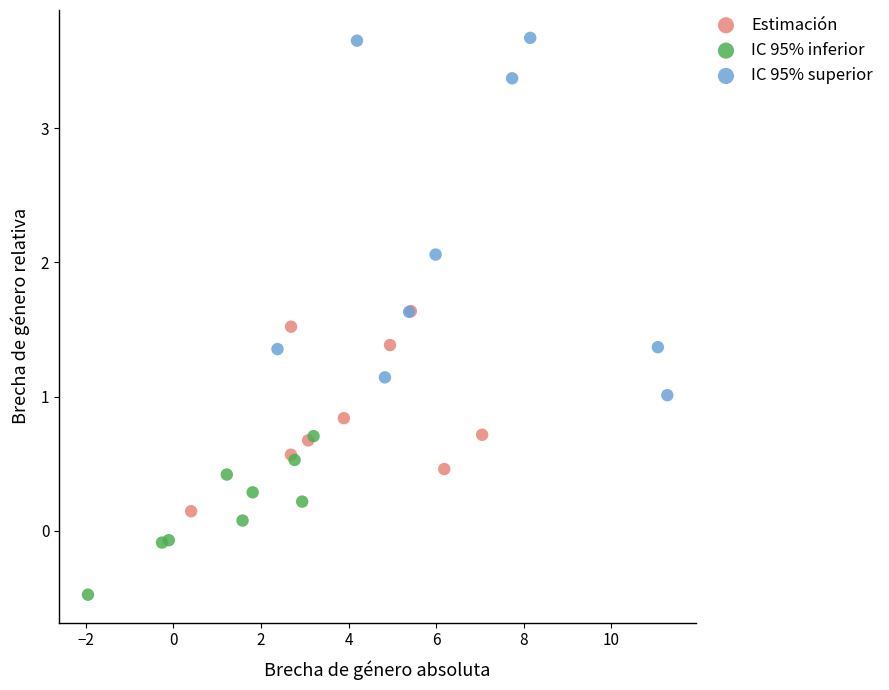

Which series reaches the minimum Y coordinate?

IC 95% inferior